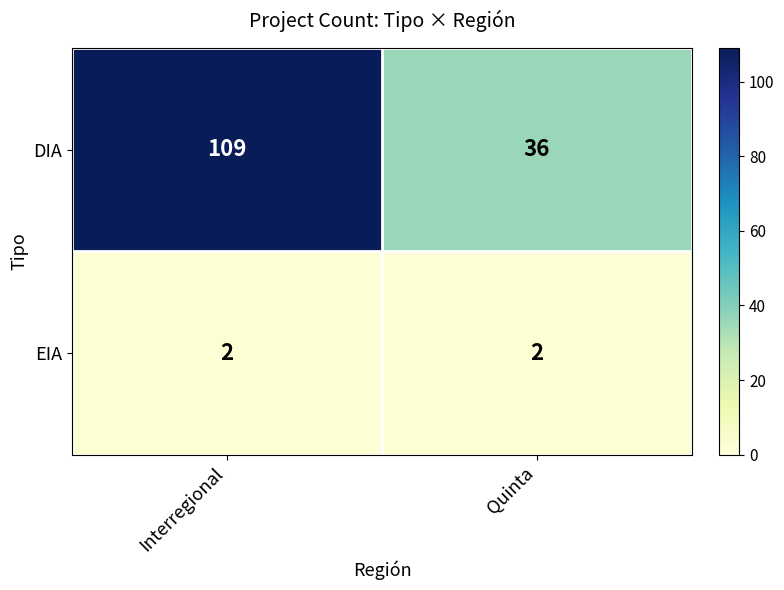

What is the total value across all series at Interregional?

111